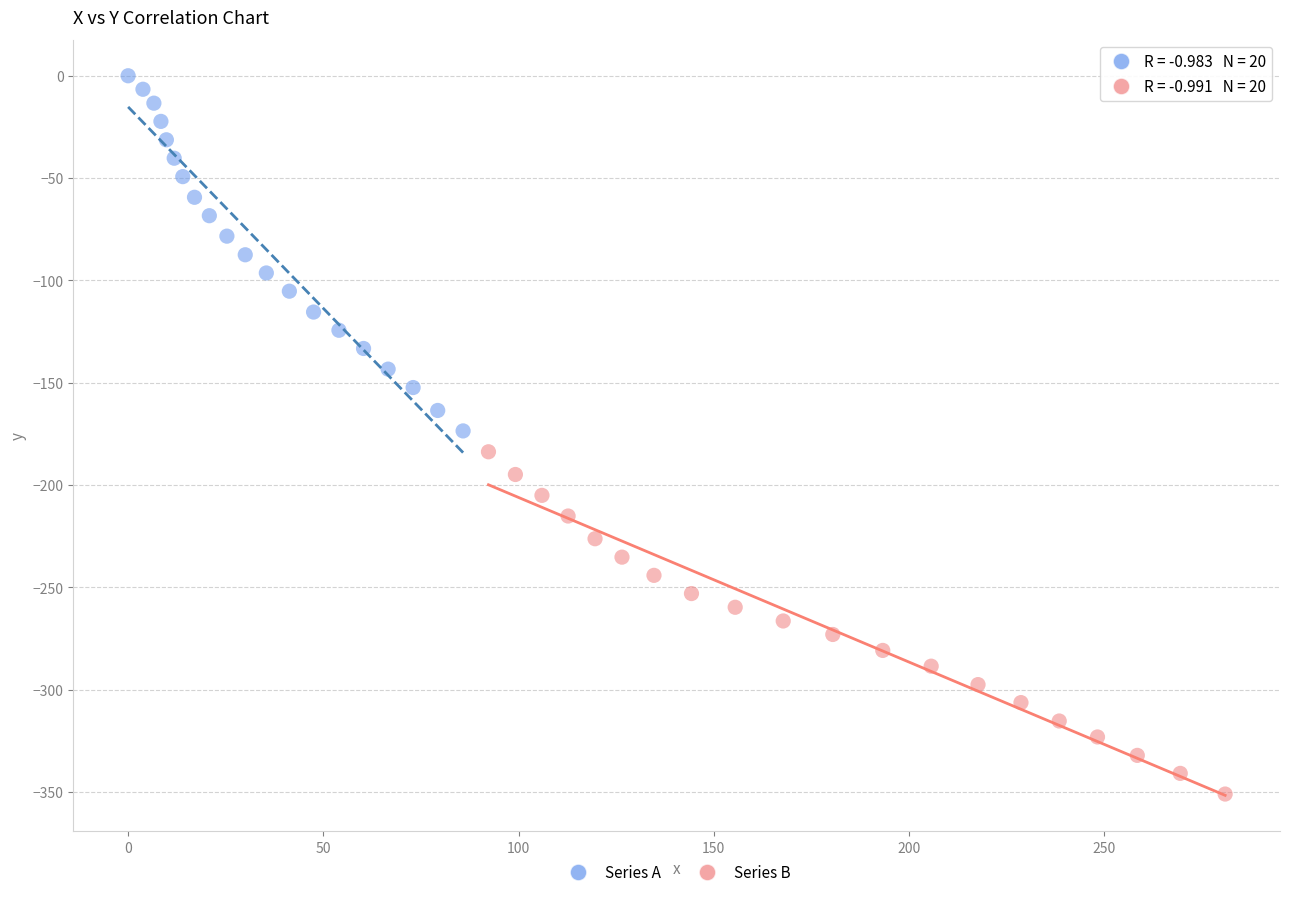

Which series reaches the maximum Y coordinate?

Series A